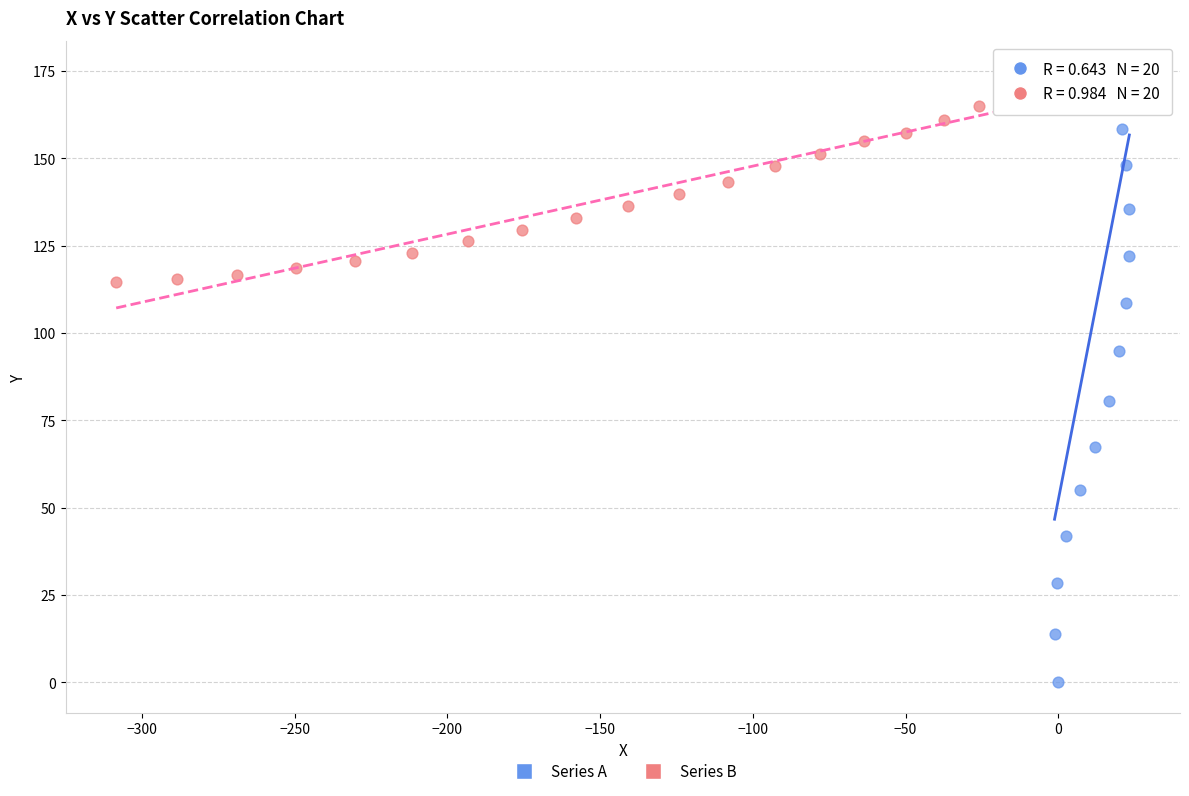

Which series has the widest spread of Y values?

Series A